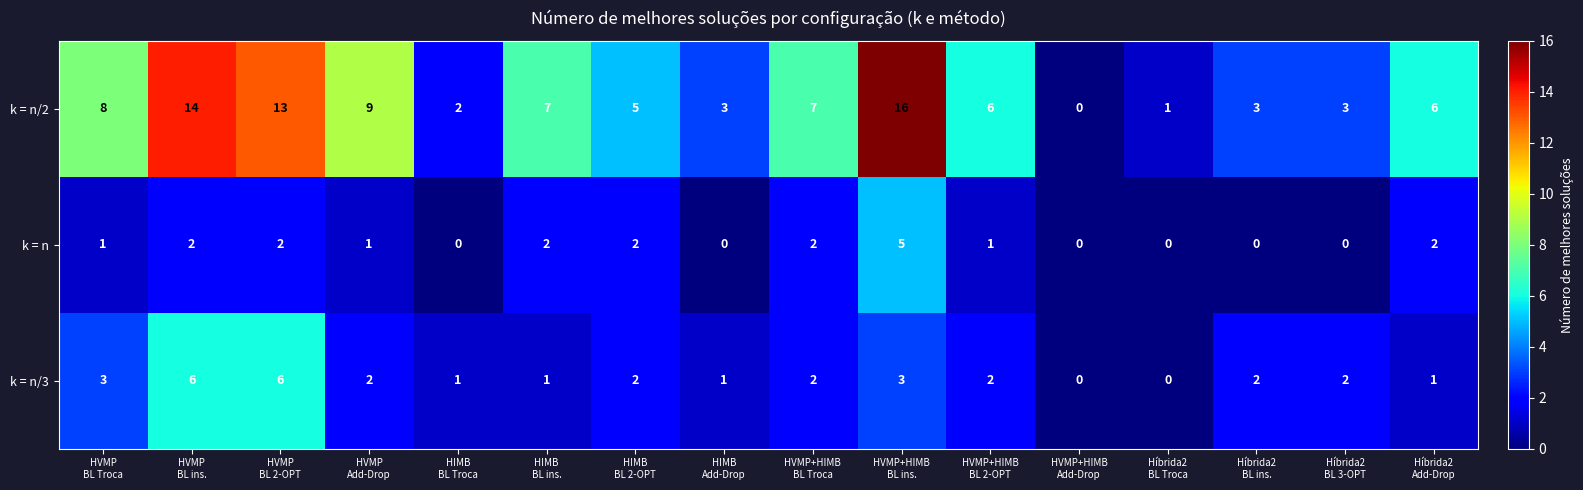

What is the sum of all k = n/3 values?

34